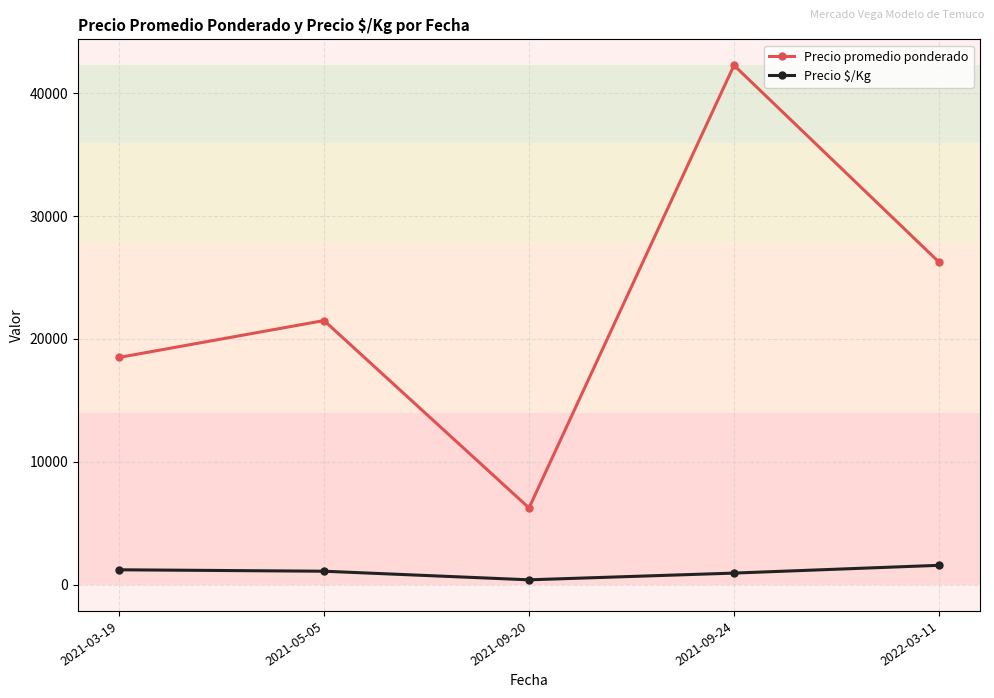

What is the spread (max minus min) of values at 2021-03-19?

17266.7